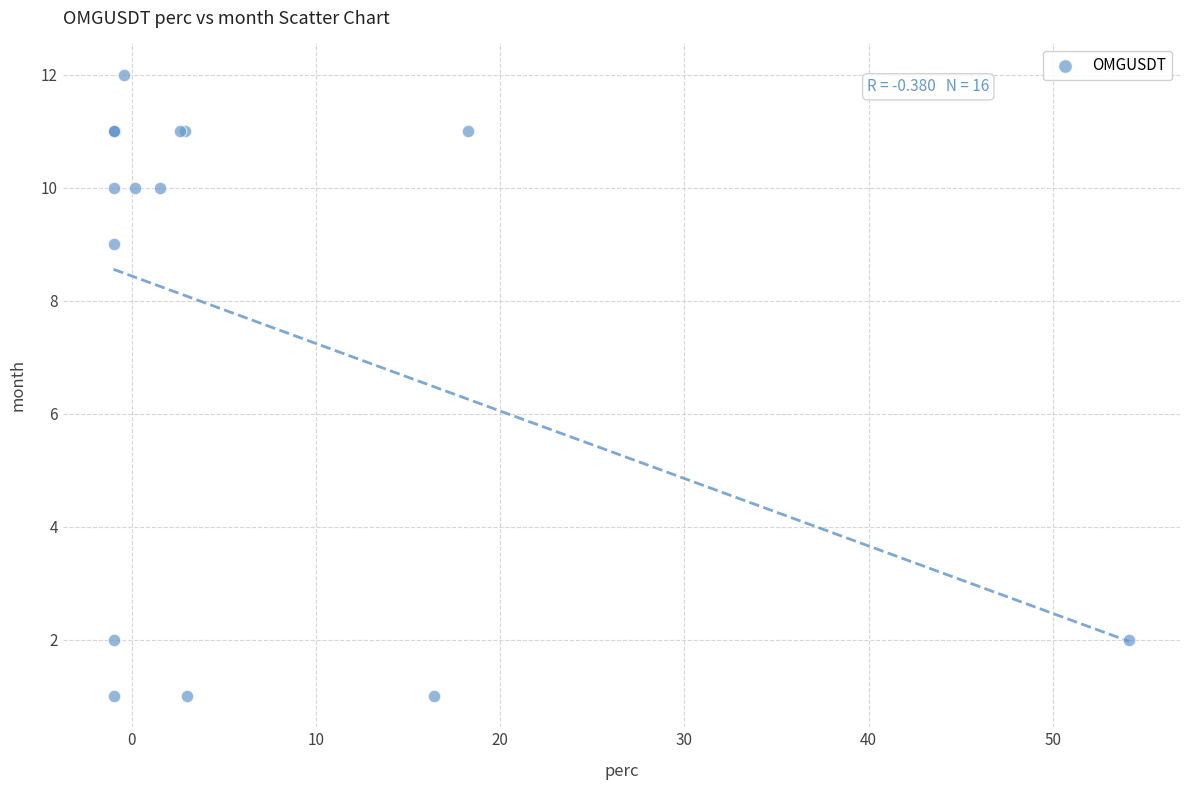

What Y value in the scatter plot is closest to 6?

9